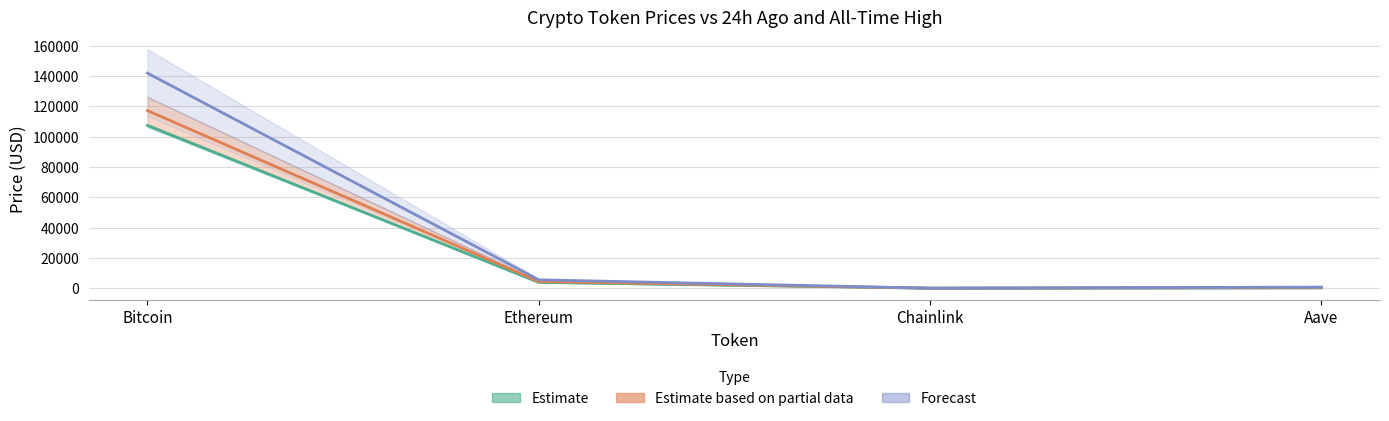

Between Chainlink and Ethereum, which is larger?

Ethereum